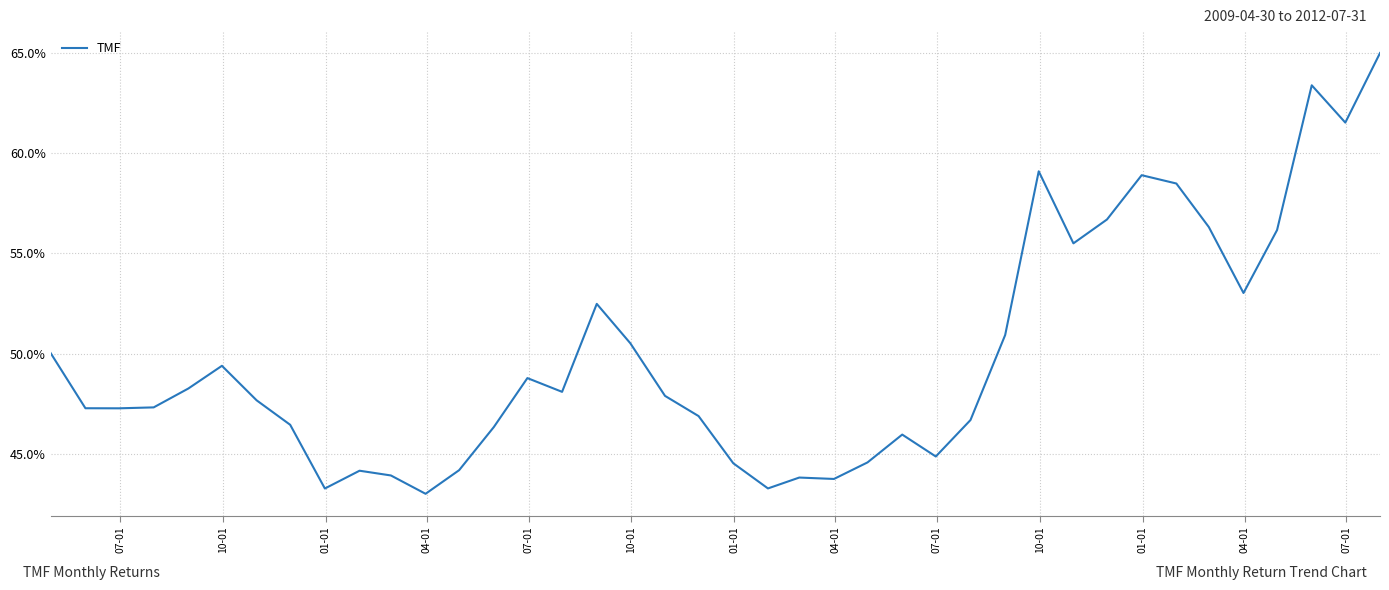

Does the chart display data point markers on the line(s)?

No